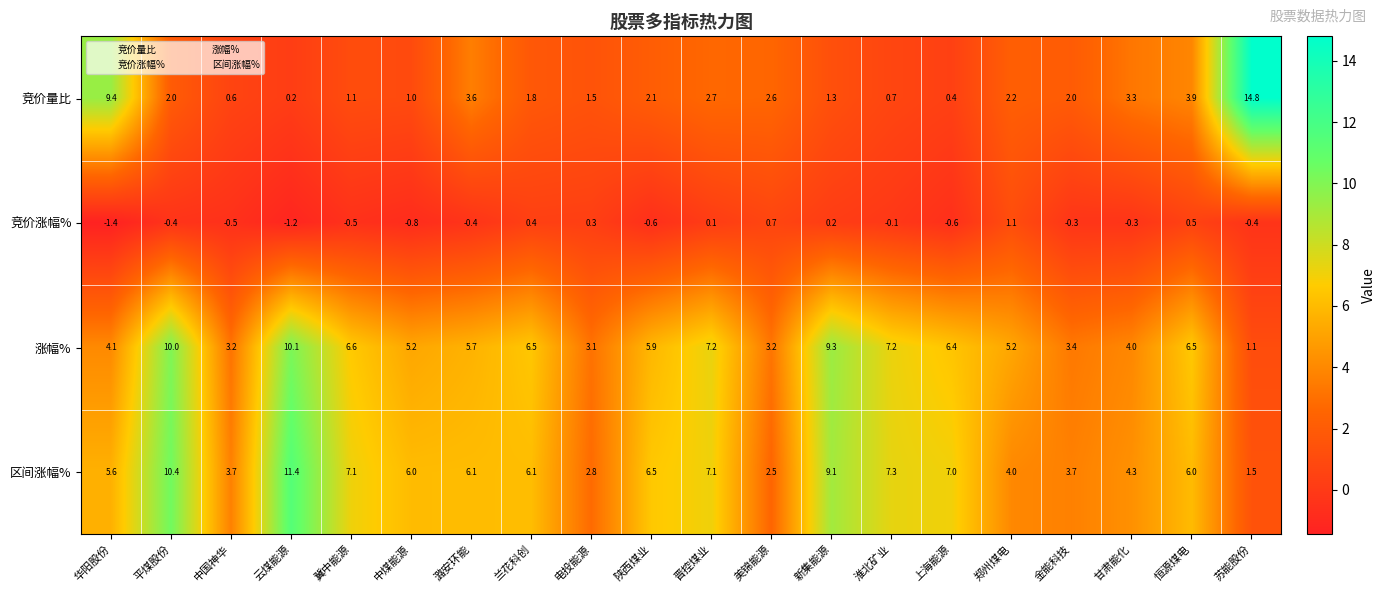

Which series has the largest total across all categories?

区间涨幅%